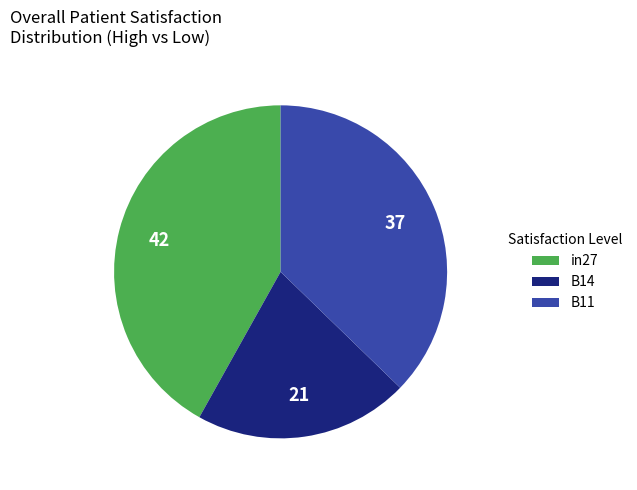

Does any single category account for the majority?

No